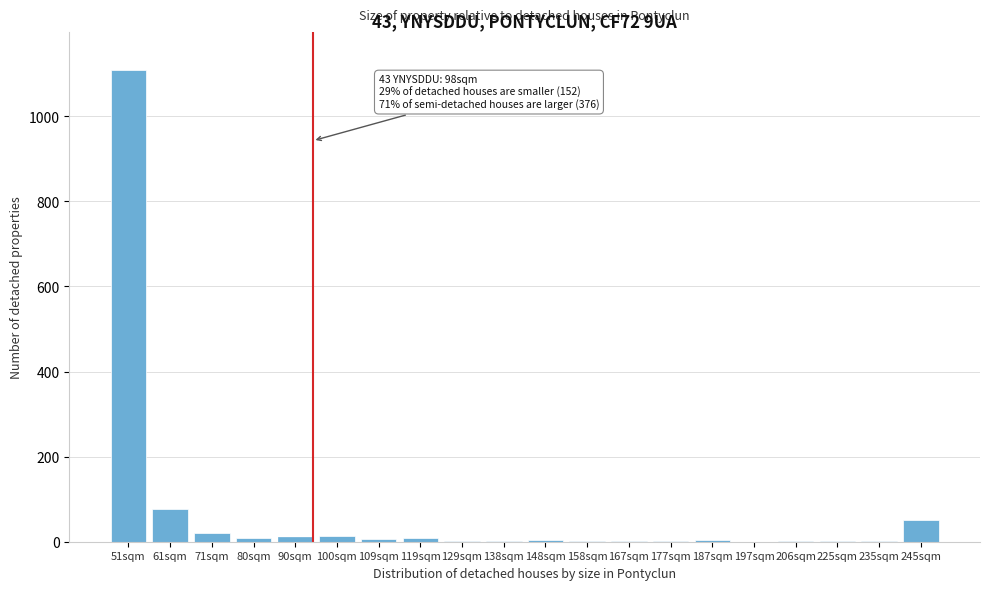

The chart shows a value of 14 at 100sqm. True or false?

True